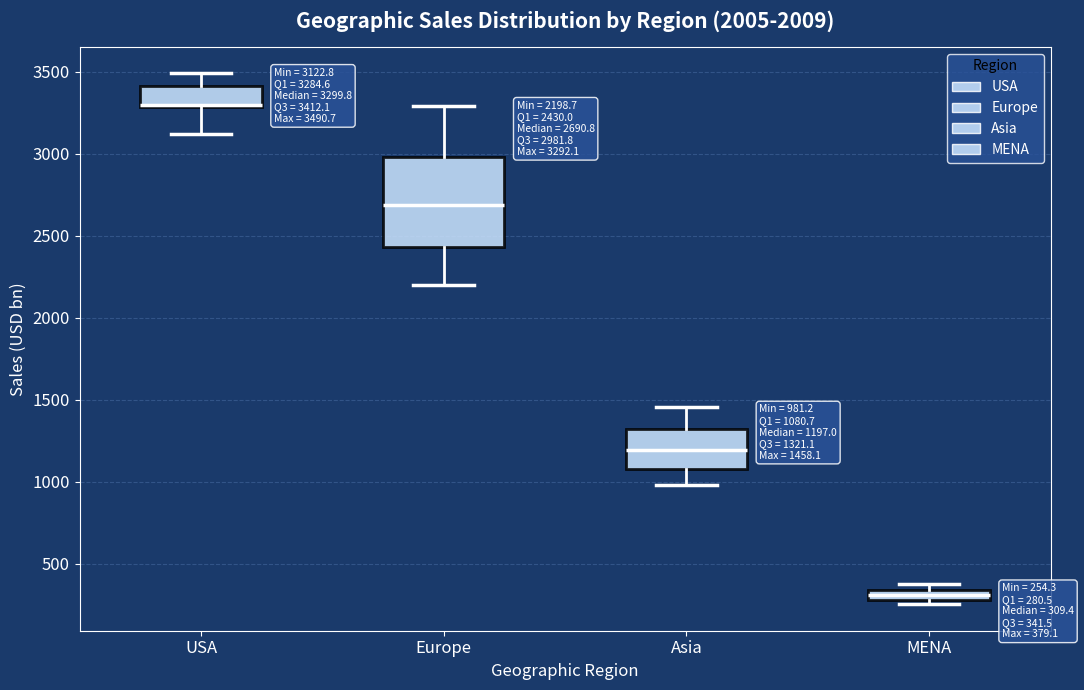

Which box has the lowest median line?

MENA